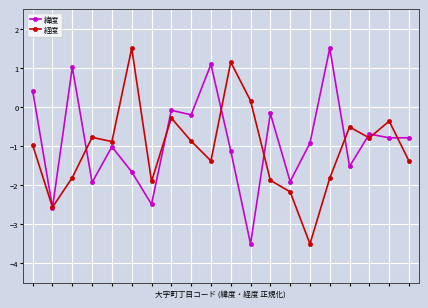

In 緯度, how many points are lower than both neighbors (excluding endpoints)?

8